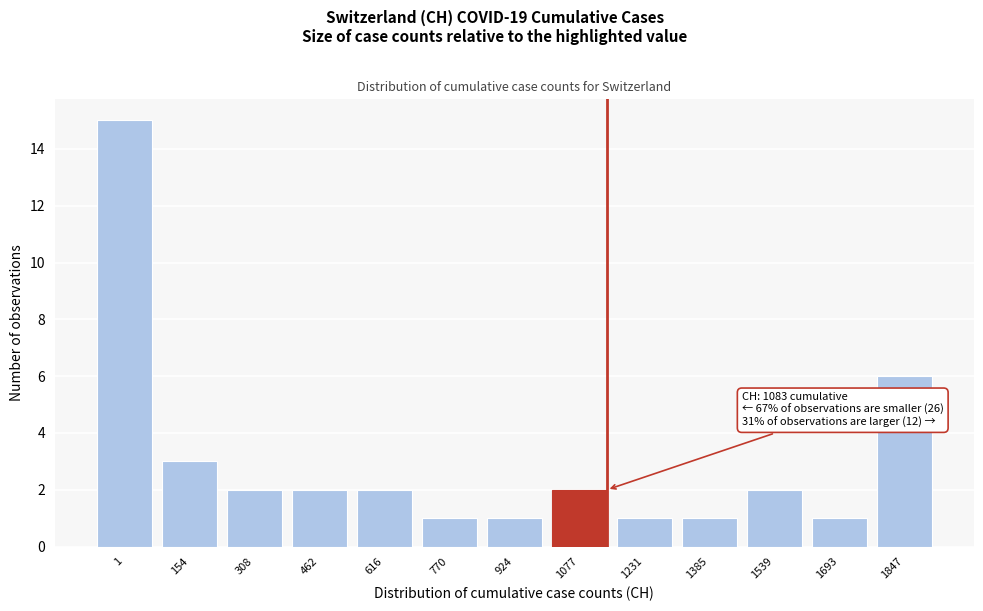

Reading left to right, extract all data points from this chart.

1=15	154=3	308=2	462=2	616=2	770=1	924=1	1077=2	1231=1	1385=1	1539=2	1693=1	1847=6